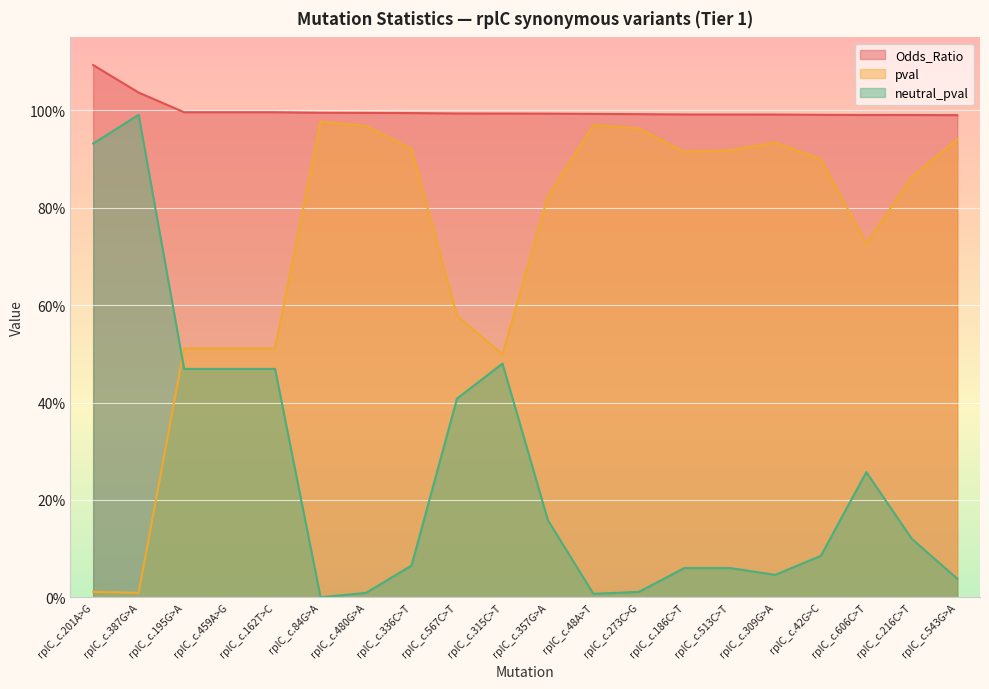

Which label corresponds to the smallest value in the chart?

rplC_c.84G>A